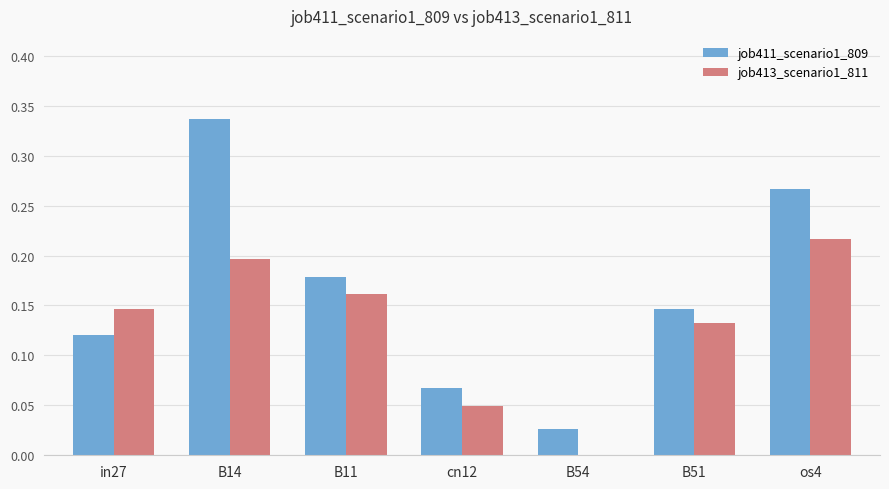

Where is job411_scenario1_809 nearest to the value 0?

B54